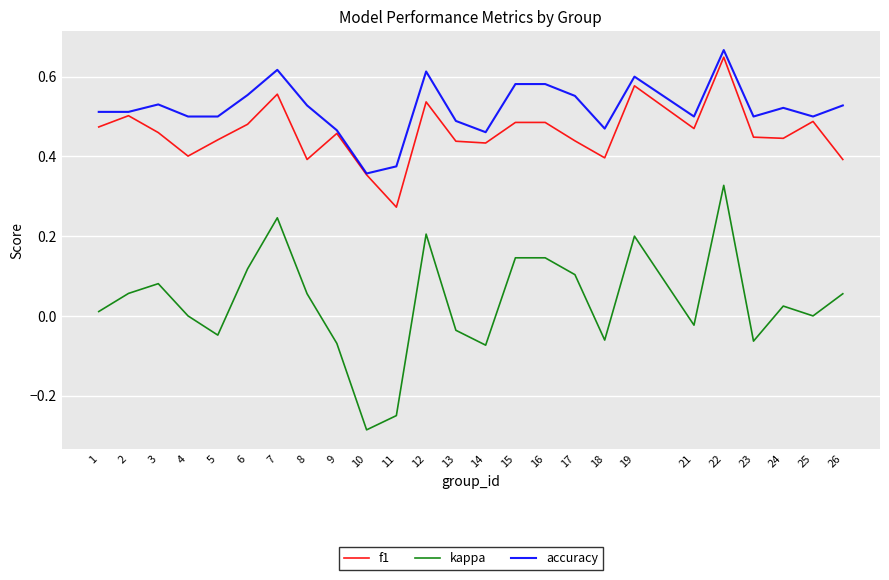

Between 11 and 25, which series saw the biggest shift?

kappa